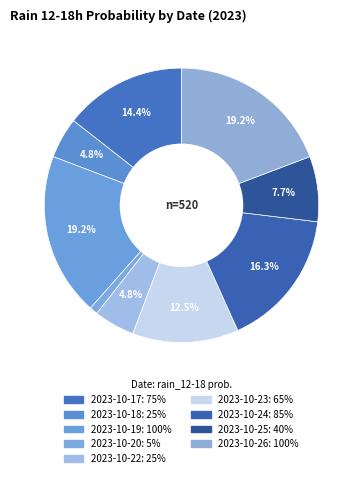

How many slices are in this pie chart?

9